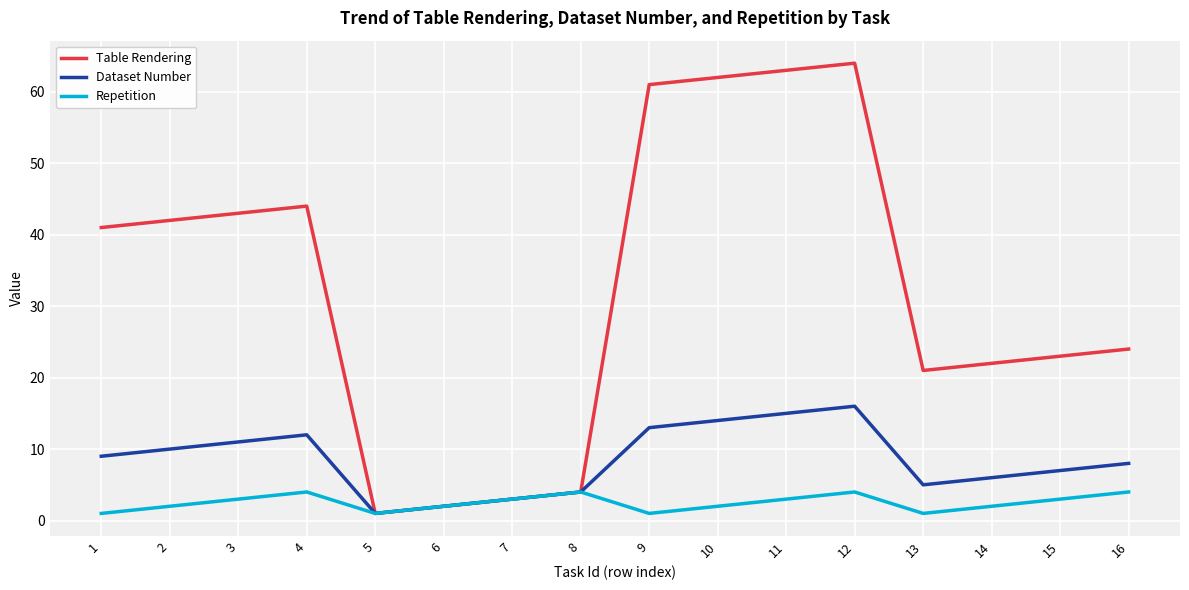

At which category does Table Rendering reach its first local peak?

4